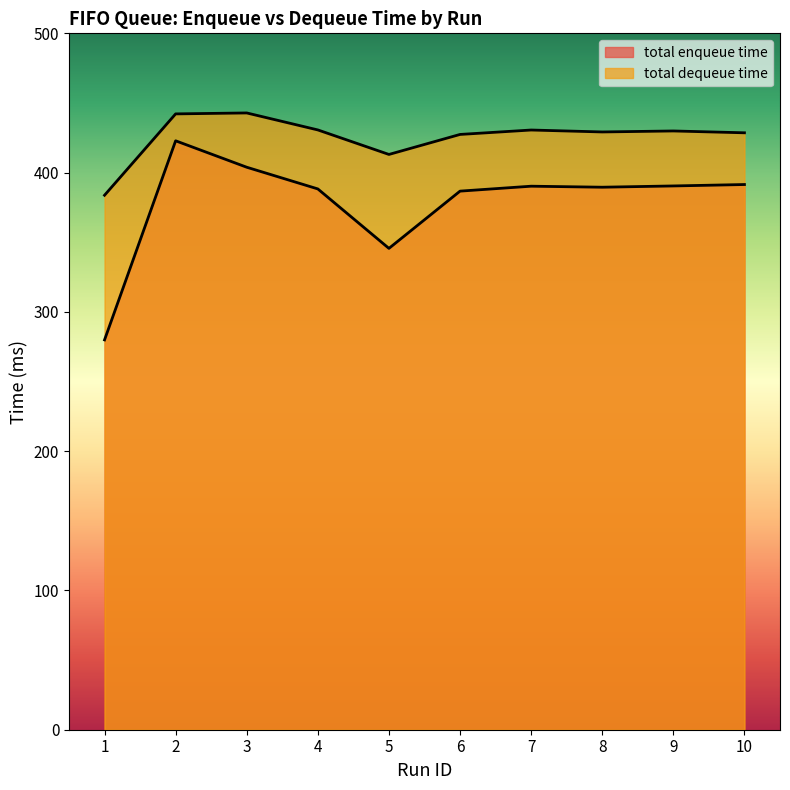

The value of total enqueue time at 5 is 345.6. True or false?

True